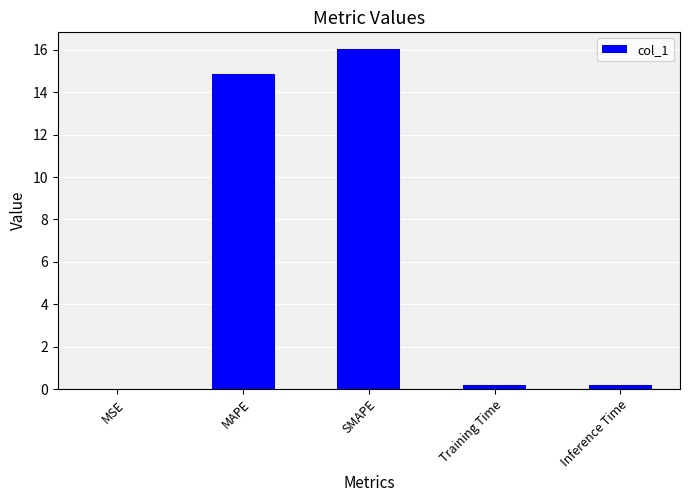

Which category has the highest value across all series?

SMAPE